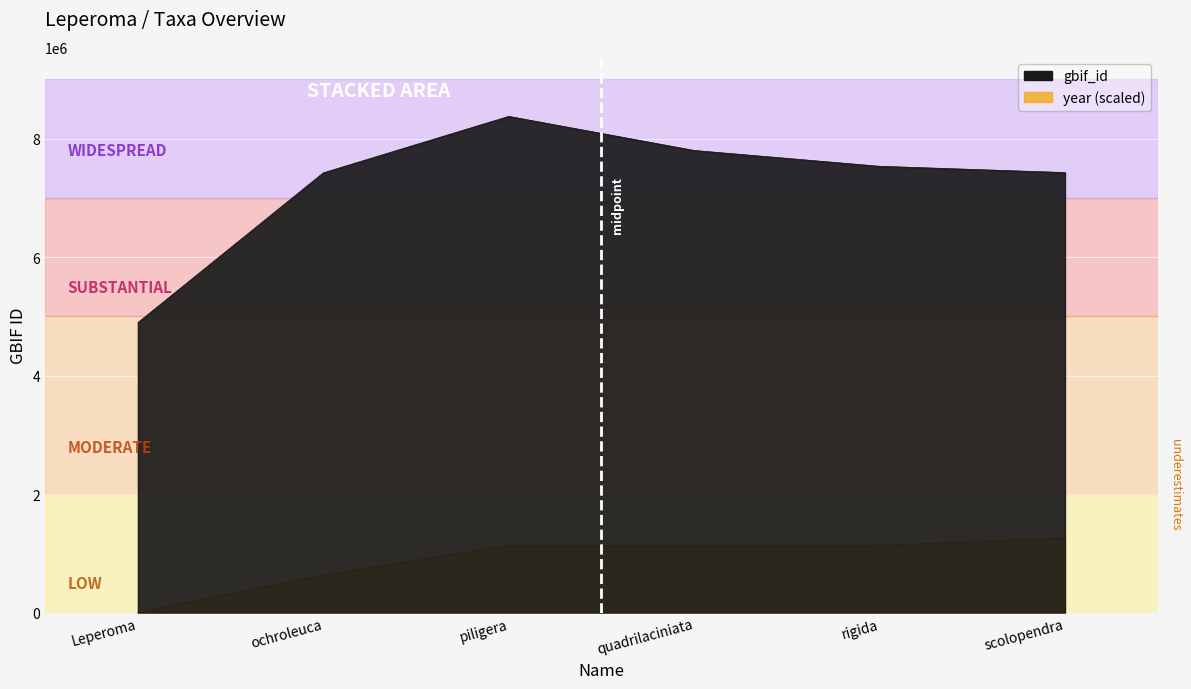

Where is year nearest to the value 628140?

ochroleuca